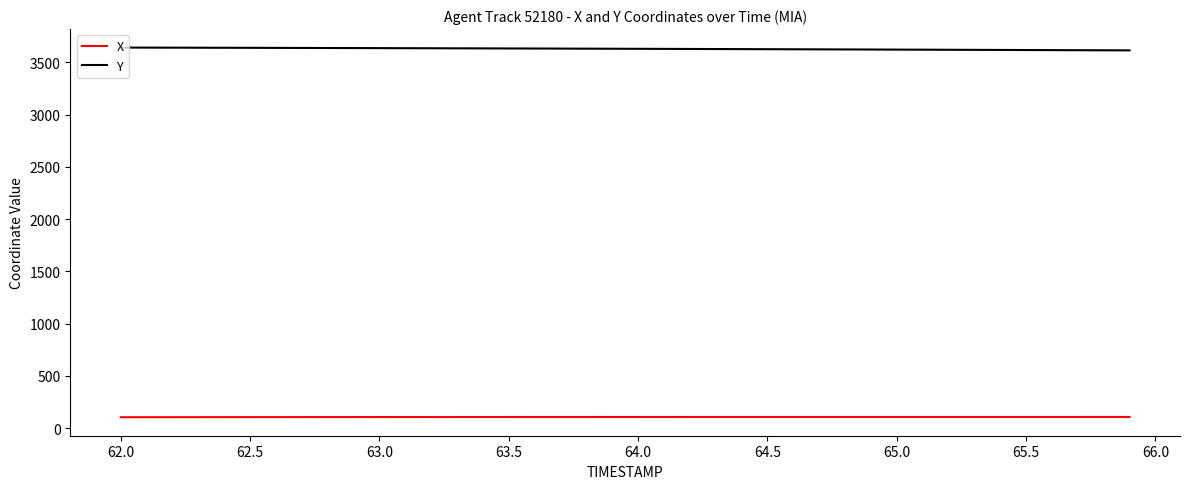

True or false: X and Y intersect in this chart.

False